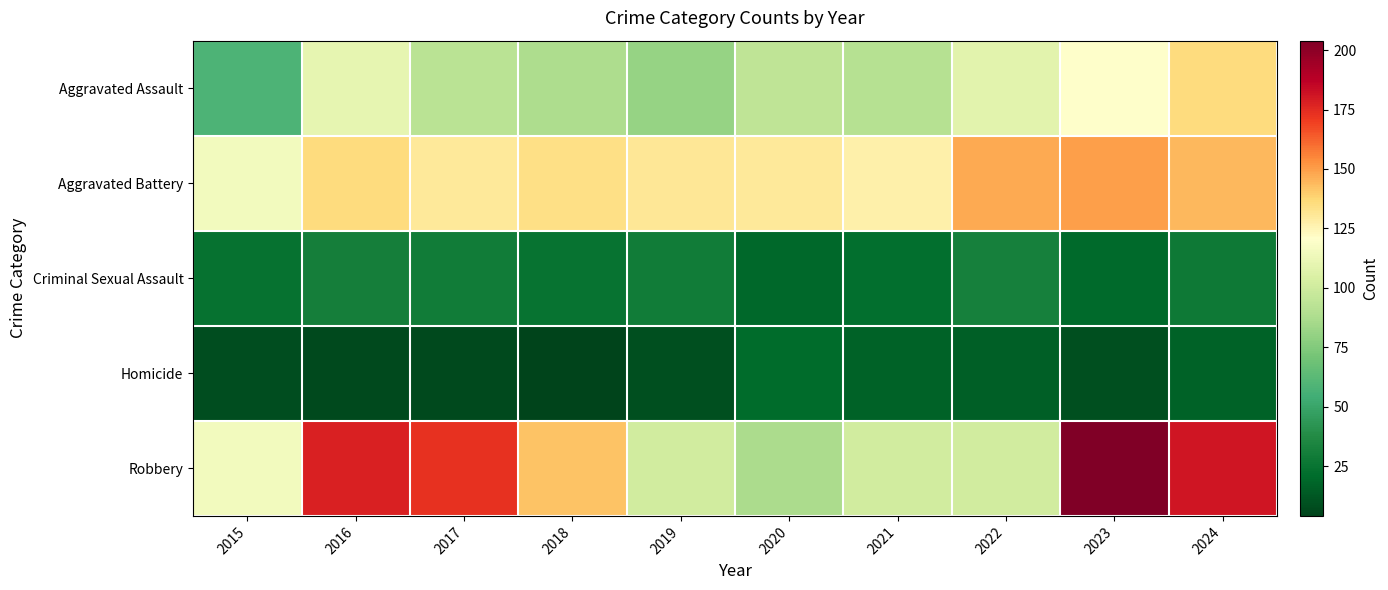

Reading left to right, what are all the values shown in this chart?

Aggravated Assault: 2015=58	2016=110	2017=93	2018=88	2019=81	2020=94	2021=91	2022=108	2023=121	2024=136
Aggravated Battery: 2015=115	2016=136	2017=130	2018=134	2019=131	2020=130	2021=127	2022=147	2023=150	2024=144
Criminal Sexual Assault: 2015=24	2016=31	2017=29	2018=25	2019=29	2020=19	2021=22	2022=32	2023=20	2024=28
Homicide: 2015=8	2016=7	2017=7	2018=4	2019=9	2020=21	2021=17	2022=15	2023=9	2024=17
Robbery: 2015=115	2016=178	2017=173	2018=142	2019=101	2020=87	2021=101	2022=101	2023=204	2024=181